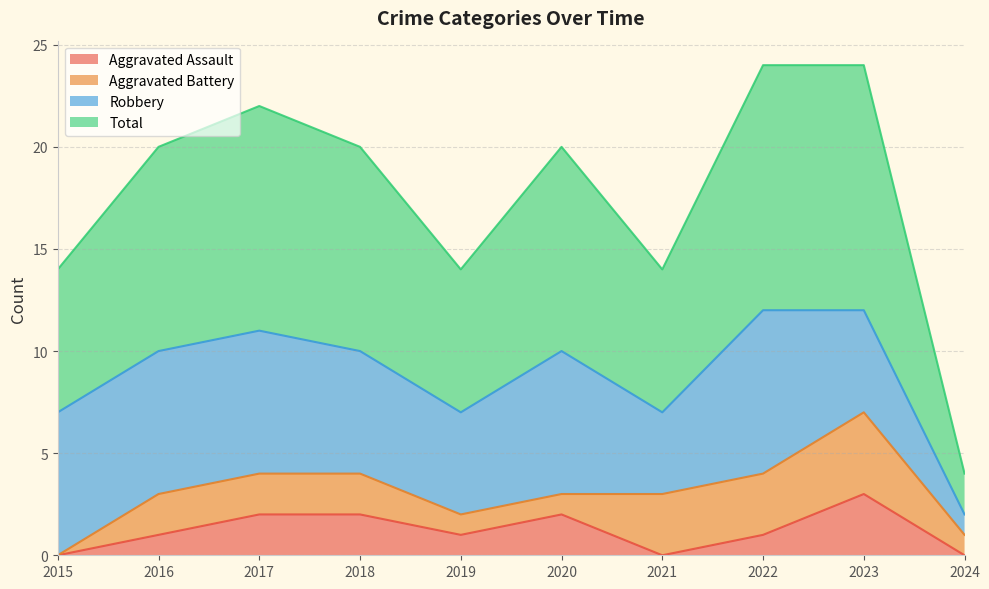

Which series changed the most between 2016 and 2021?

Total